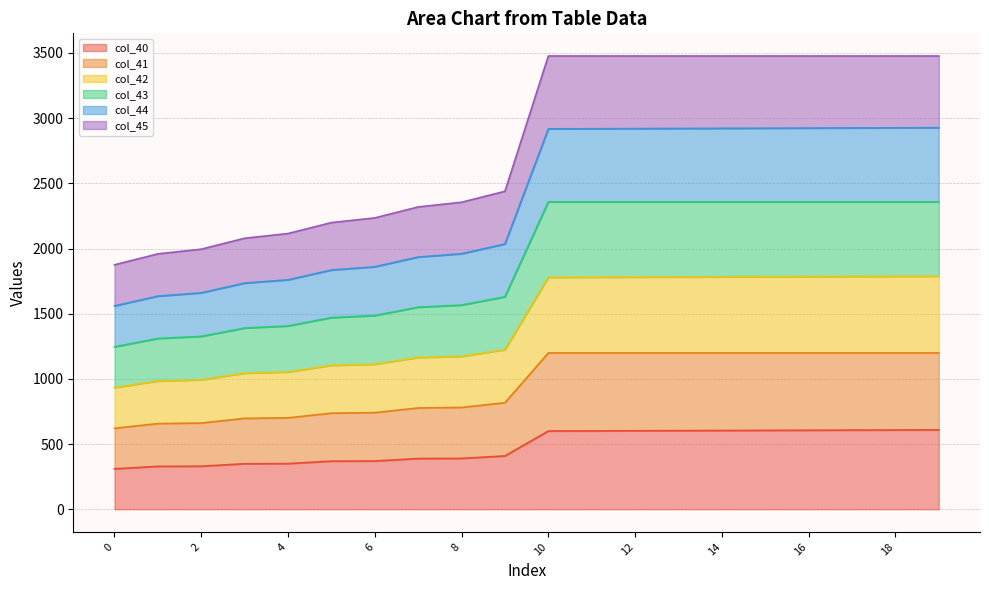

At which label does col_45 reach its peak?

19